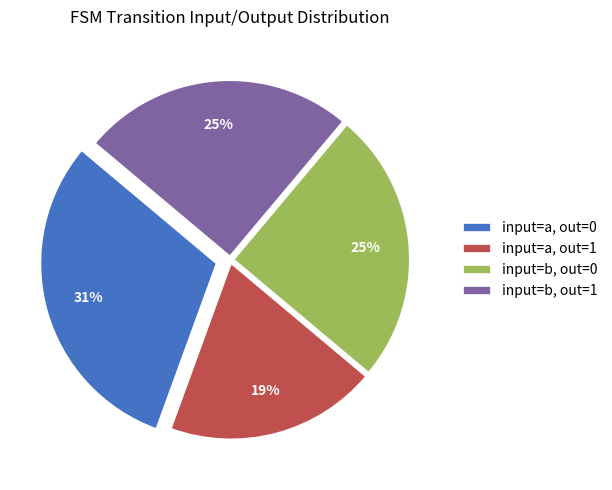

Which slice is the smallest?

input=a, out=1